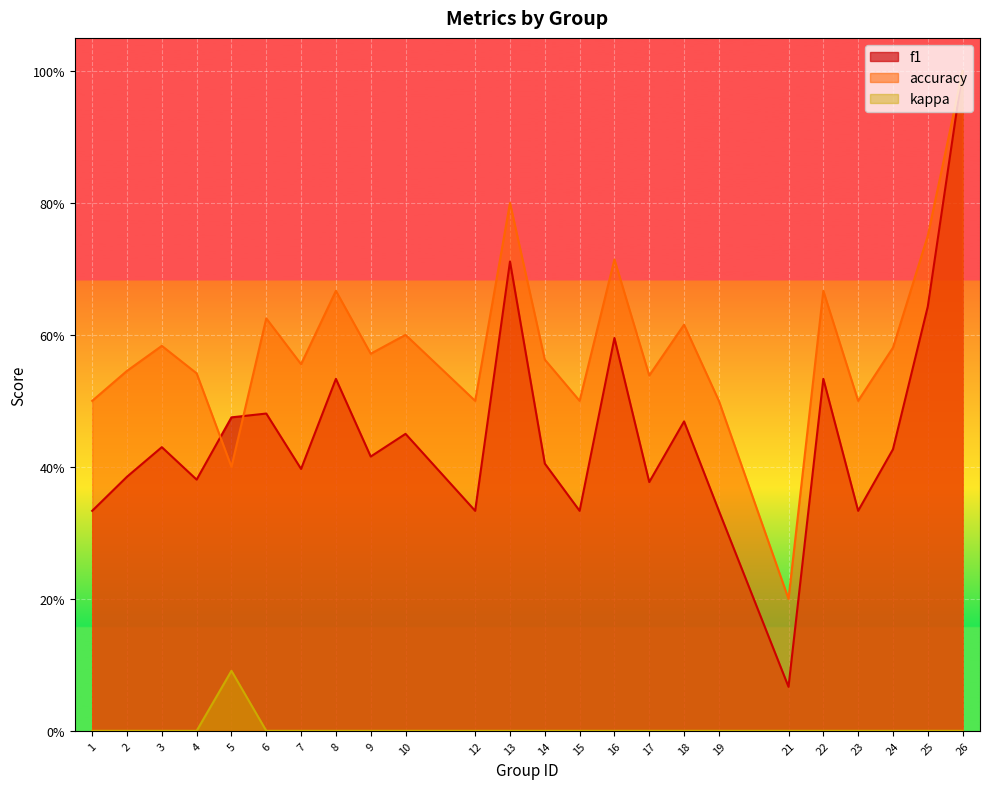

At which category is the sum across all series the highest?

26